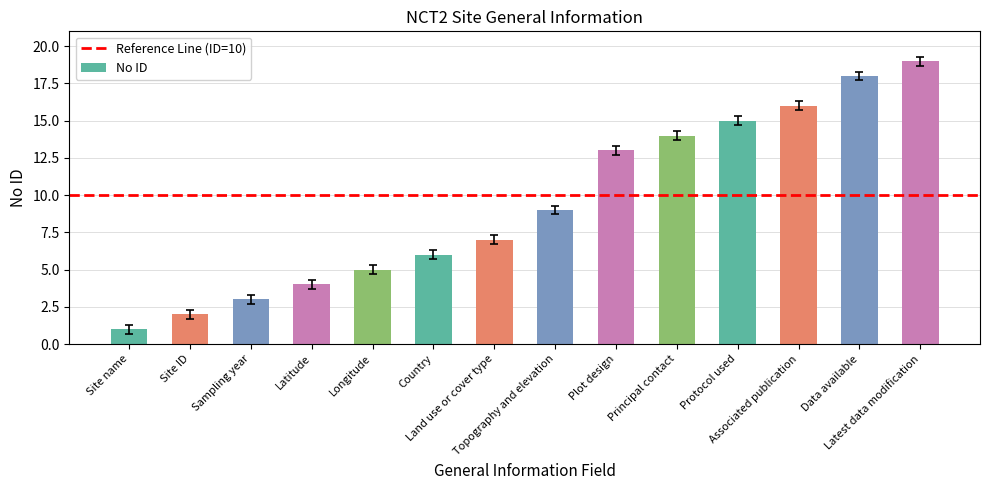

List the labels in order of value, smallest first.

Site name, Site ID, Sampling year, Latitude, Longitude, Country, Land use or cover type, Topography and elevation, Plot design, Principal contact, Protocol used, Associated publication, Data available, Latest data modification